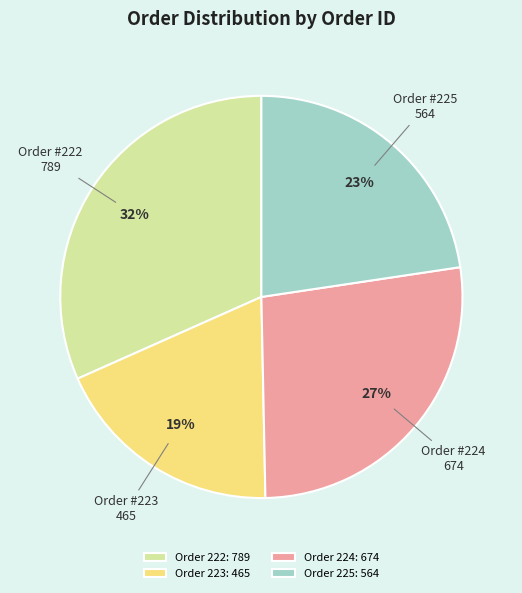

To the nearest percent, what is the difference between the largest and smallest slice percentages?

13%